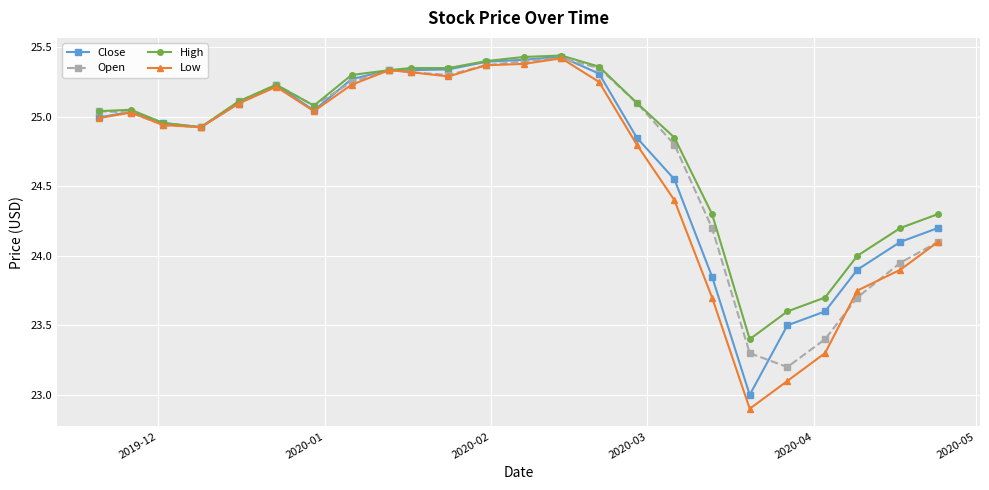

What is the minimum value shown in the chart?

22.9